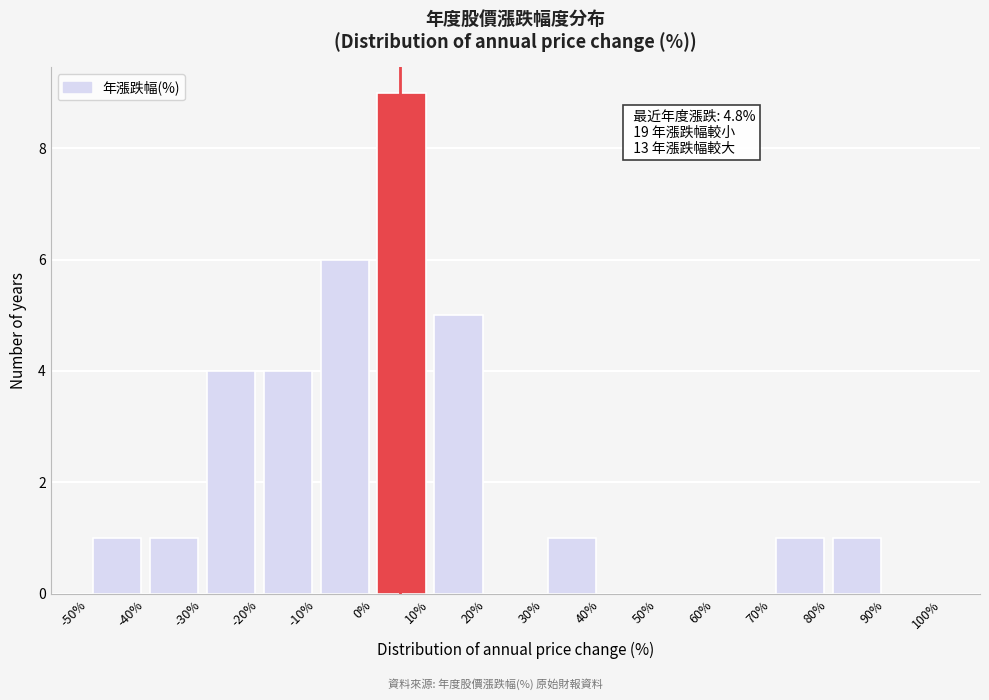

Over which range of the x-axis is the bar tallest?

0% to 10%